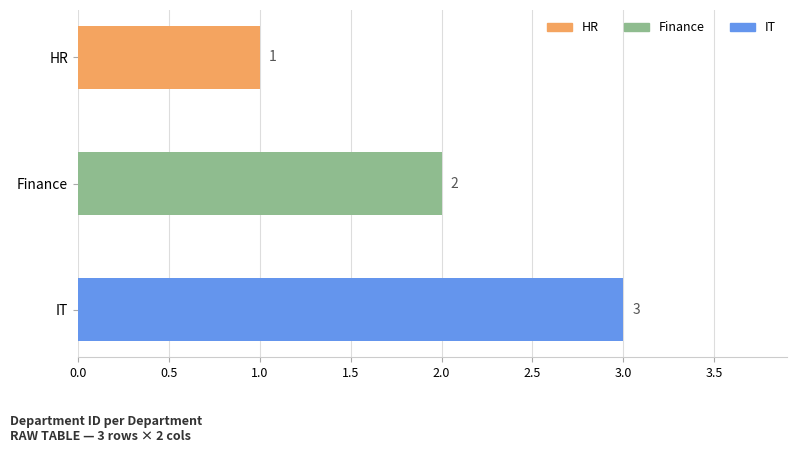

List the labels in order of value, smallest first.

HR, Finance, IT